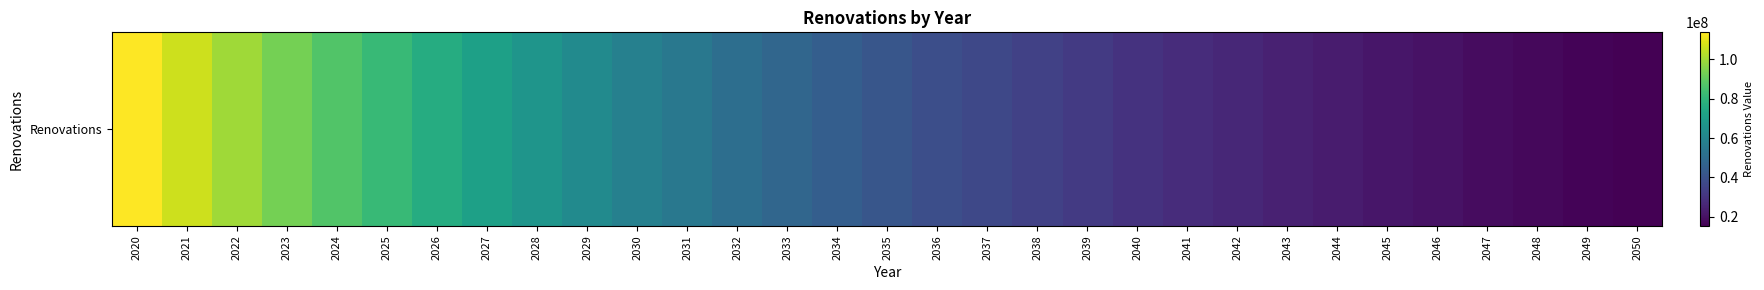

What is the difference between the second highest and minimum values?

91060501.9